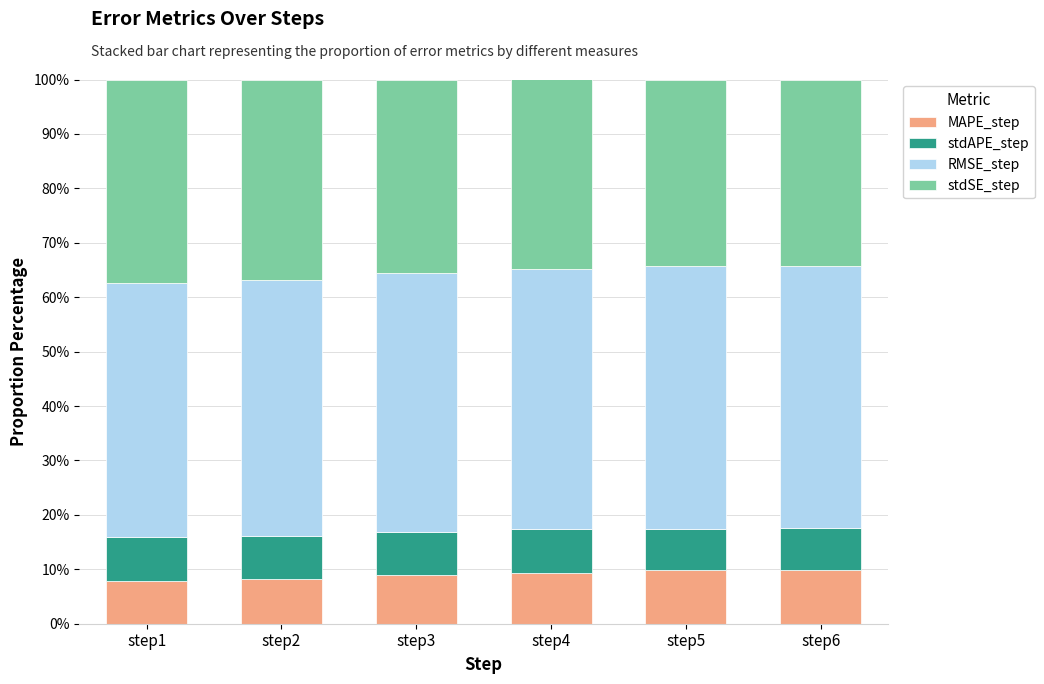

What is the lowest value of the MAPE_step series?

7.9